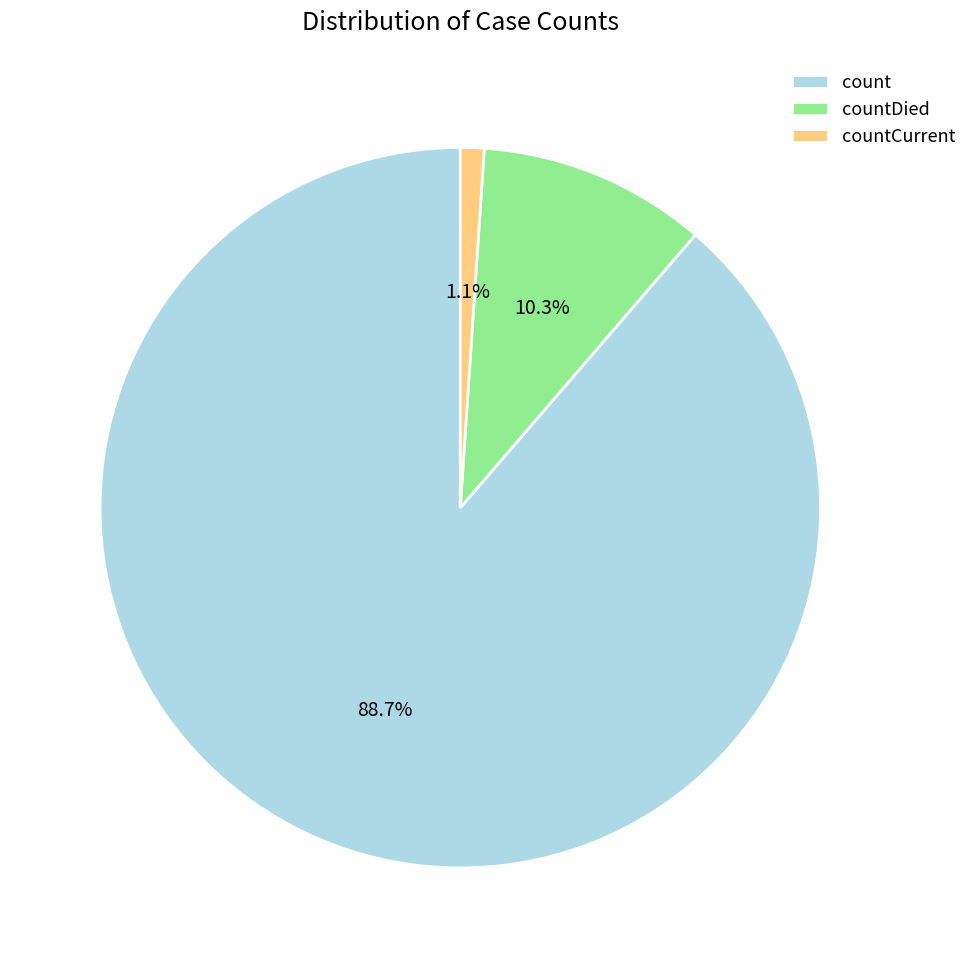

Rank the categories by value from highest to lowest.

count, countDied, countCurrent